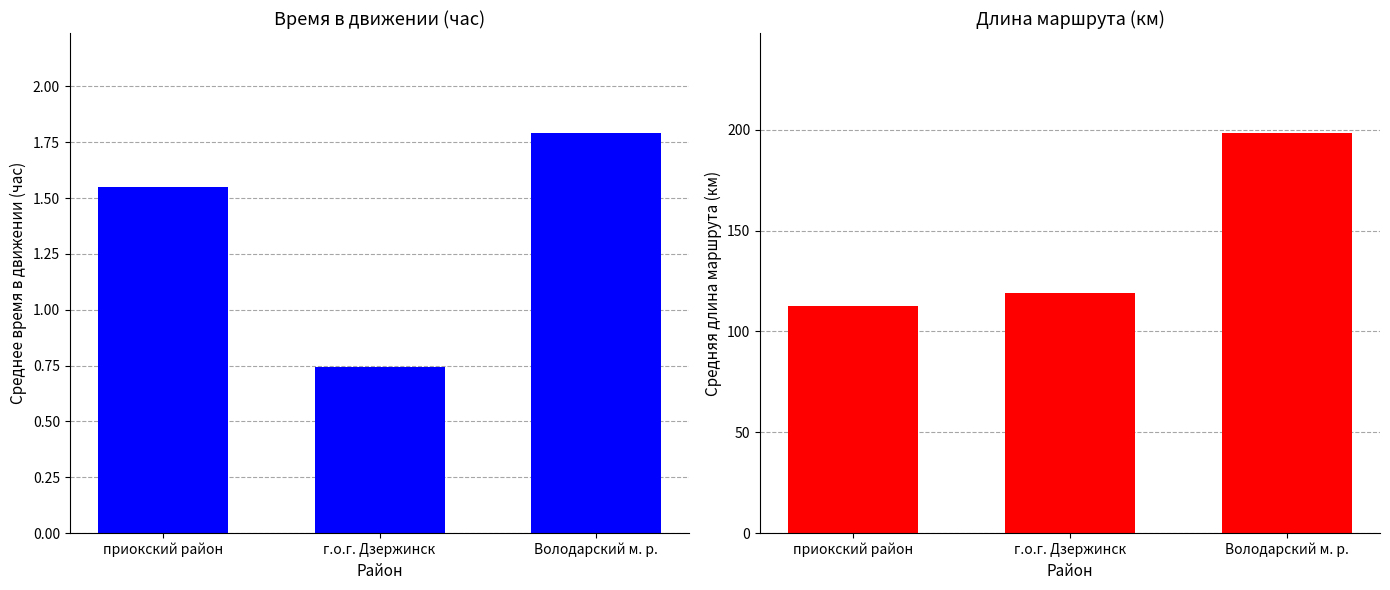

What is the sum of all Время в движении (час) values?

4.1